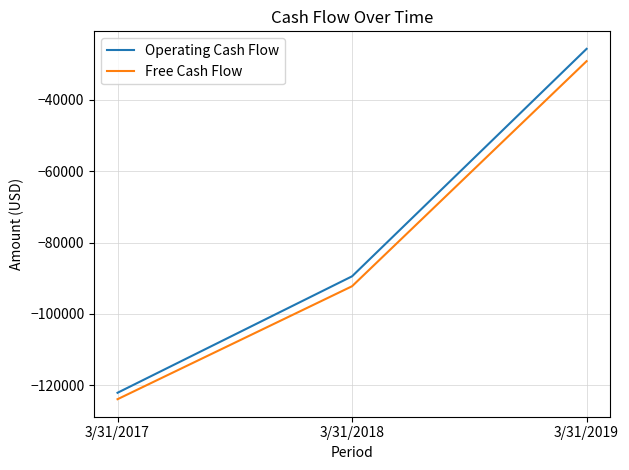

How many values in the Free Cash Flow series are below -92237?

1